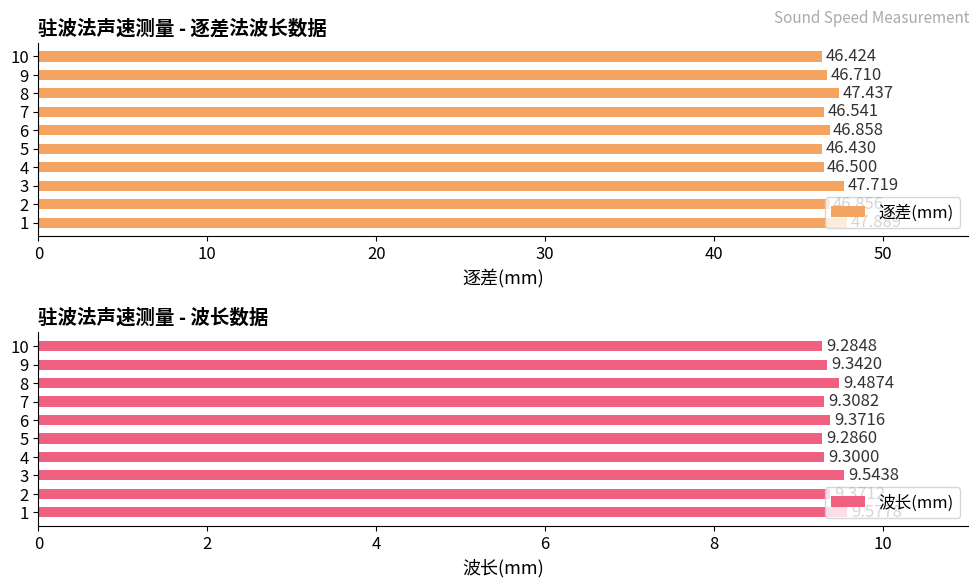

What is the sum of the 逐差(mm) values at 3 and 8?

95.2